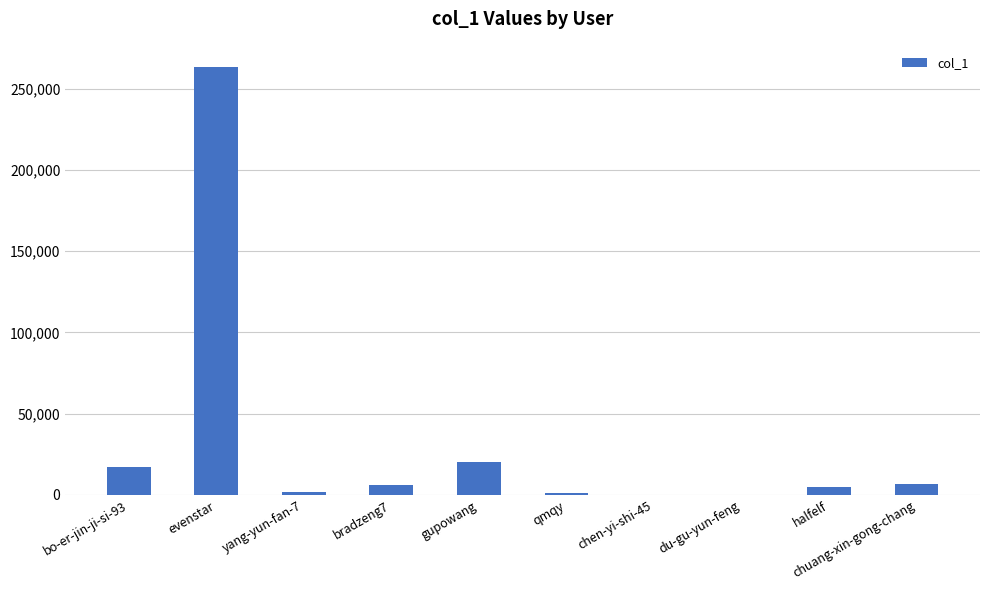

The chart shows a value of 6591 at chuang-xin-gong-chang. True or false?

True